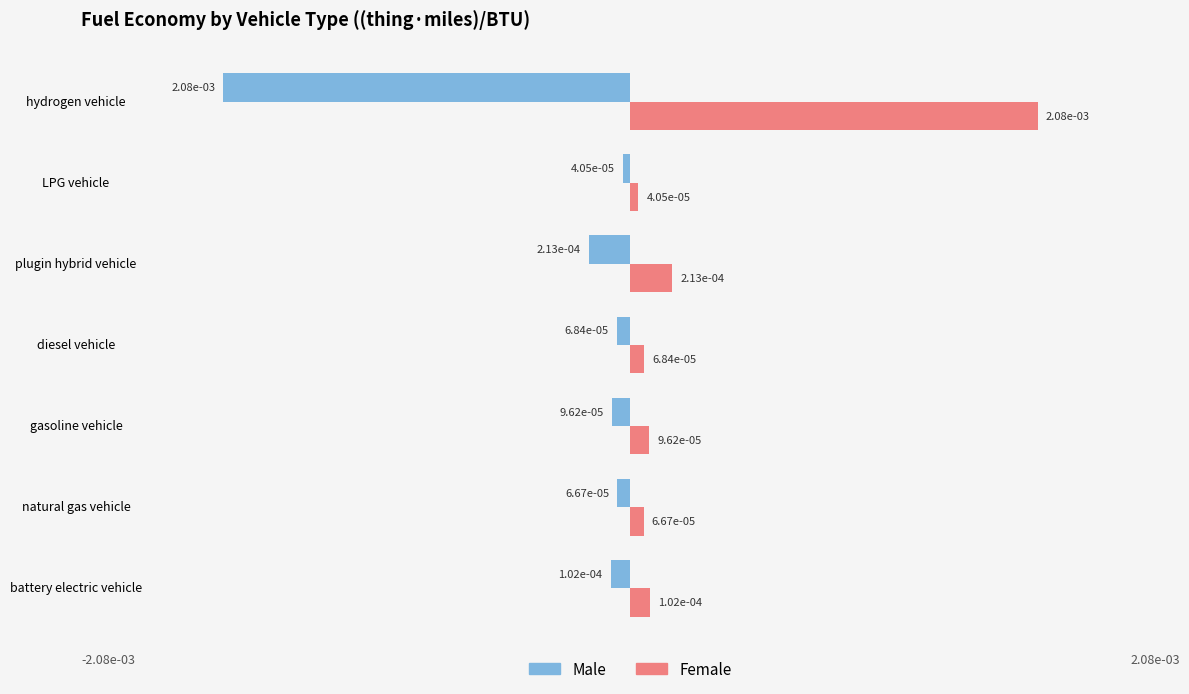

At how many categories does at least one series exceed 0?

7